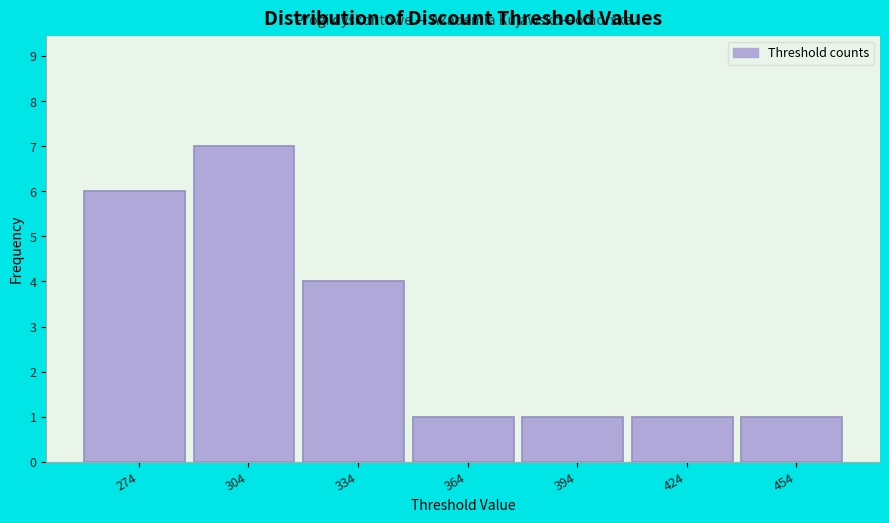

Reading left to right, list every bar in this chart as the range it spans on the x-axis followed by its height. Neither the bar edges nor the heights are printed on the chart, so give them approximately, as read against the axes.

260 to 290: 6
290 to 320: 7
320 to 350: 4
350 to 380: 1
380 to 410: 1
410 to 440: 1
440 to 470: 1